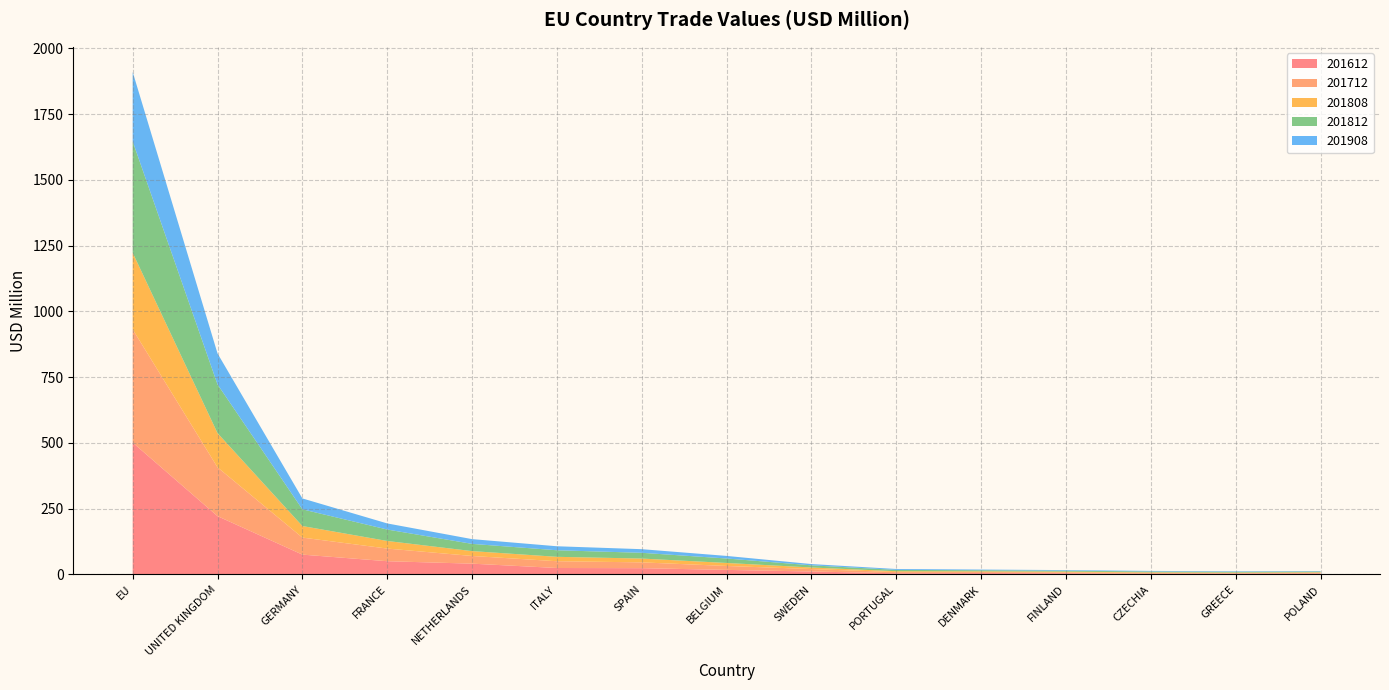

Reading left to right, what are all the values shown in this chart?

201612: EU=501.3	UNITED KINGDOM=221.6	GERMANY=75.4	FRANCE=50.3	NETHERLANDS=41.0	ITALY=24.5	SPAIN=23.8	BELGIUM=17.3	SWEDEN=11.2	PORTUGAL=4.5	DENMARK=5.2	FINLAND=4.7	CZECHIA=2.5	GREECE=3.2	POLAND=3.3
201712: EU=430.3	UNITED KINGDOM=185.5	GERMANY=64.8	FRANCE=48.1	NETHERLANDS=29.2	ITALY=25.7	SPAIN=22.1	BELGIUM=14.9	SWEDEN=9.3	PORTUGAL=4.4	DENMARK=3.8	FINLAND=3.3	CZECHIA=3.3	GREECE=2.0	POLAND=2.9
201808: EU=291.1	UNITED KINGDOM=130.0	GERMANY=43.9	FRANCE=28.8	NETHERLANDS=18.5	ITALY=16.7	SPAIN=14.5	BELGIUM=11.4	SWEDEN=5.9	PORTUGAL=3.3	DENMARK=2.9	FINLAND=2.8	CZECHIA=2.2	GREECE=1.9	POLAND=2.1
201812: EU=423.3	UNITED KINGDOM=185.2	GERMANY=63.5	FRANCE=43.5	NETHERLANDS=27.5	ITALY=24.9	SPAIN=21.9	BELGIUM=17.0	SWEDEN=8.2	PORTUGAL=5.1	DENMARK=4.1	FINLAND=3.6	CZECHIA=3.3	GREECE=3.1	POLAND=3.1
201908: EU=264.1	UNITED KINGDOM=117.7	GERMANY=41.4	FRANCE=23.2	NETHERLANDS=18.1	ITALY=15.2	SPAIN=13.8	BELGIUM=9.8	SWEDEN=4.8	PORTUGAL=3.4	DENMARK=2.6	FINLAND=2.3	CZECHIA=2.2	GREECE=1.9	POLAND=1.6